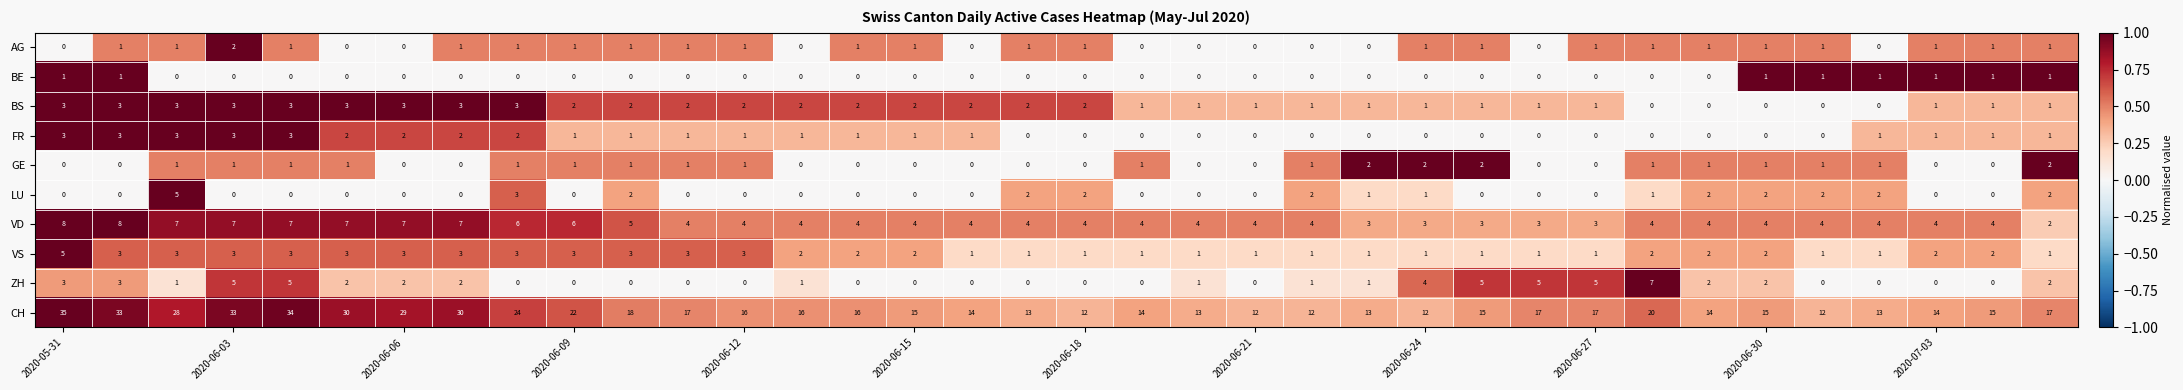

How many ZH values are between 0 and 3?

29